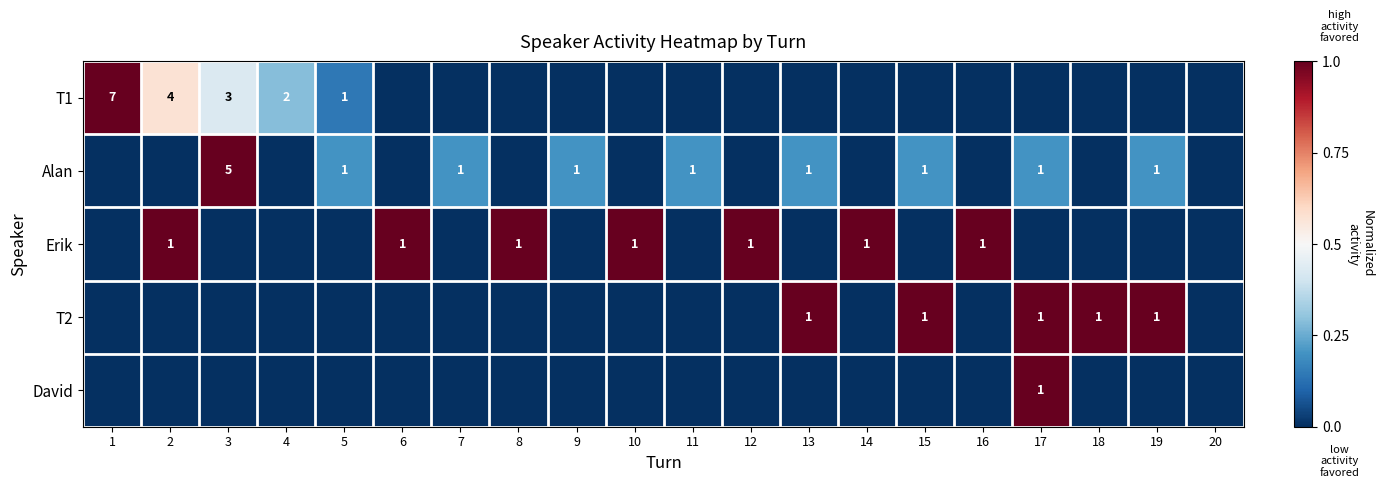

How many series are shown in this chart?

5